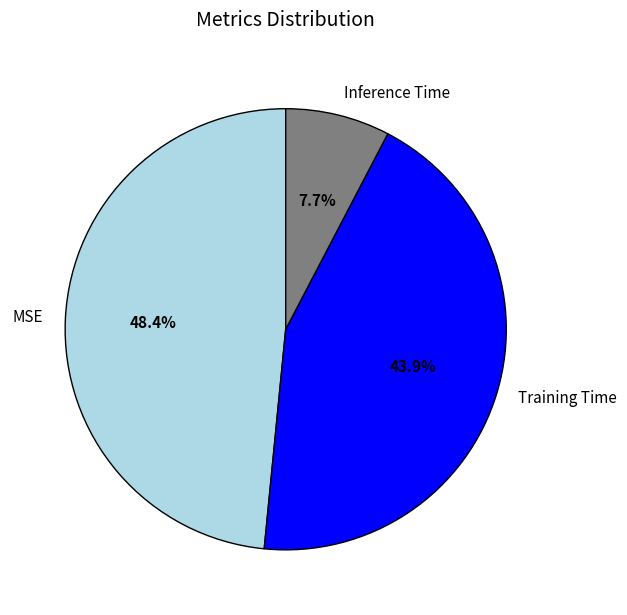

Rank the categories by value from highest to lowest.

MSE, Training Time, Inference Time